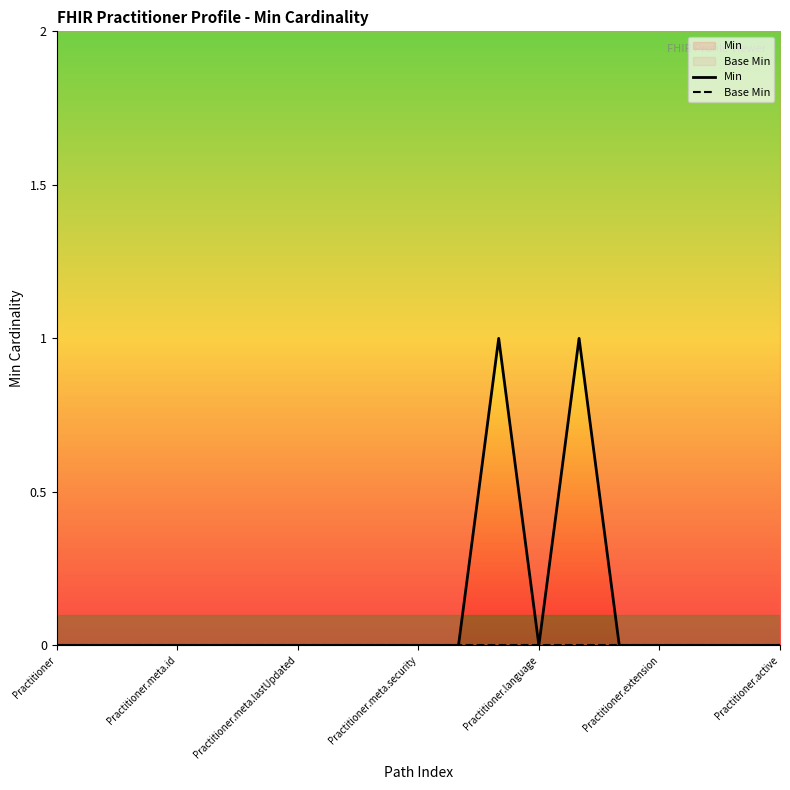

What are all the series names shown in the legend?

Min, Base Min